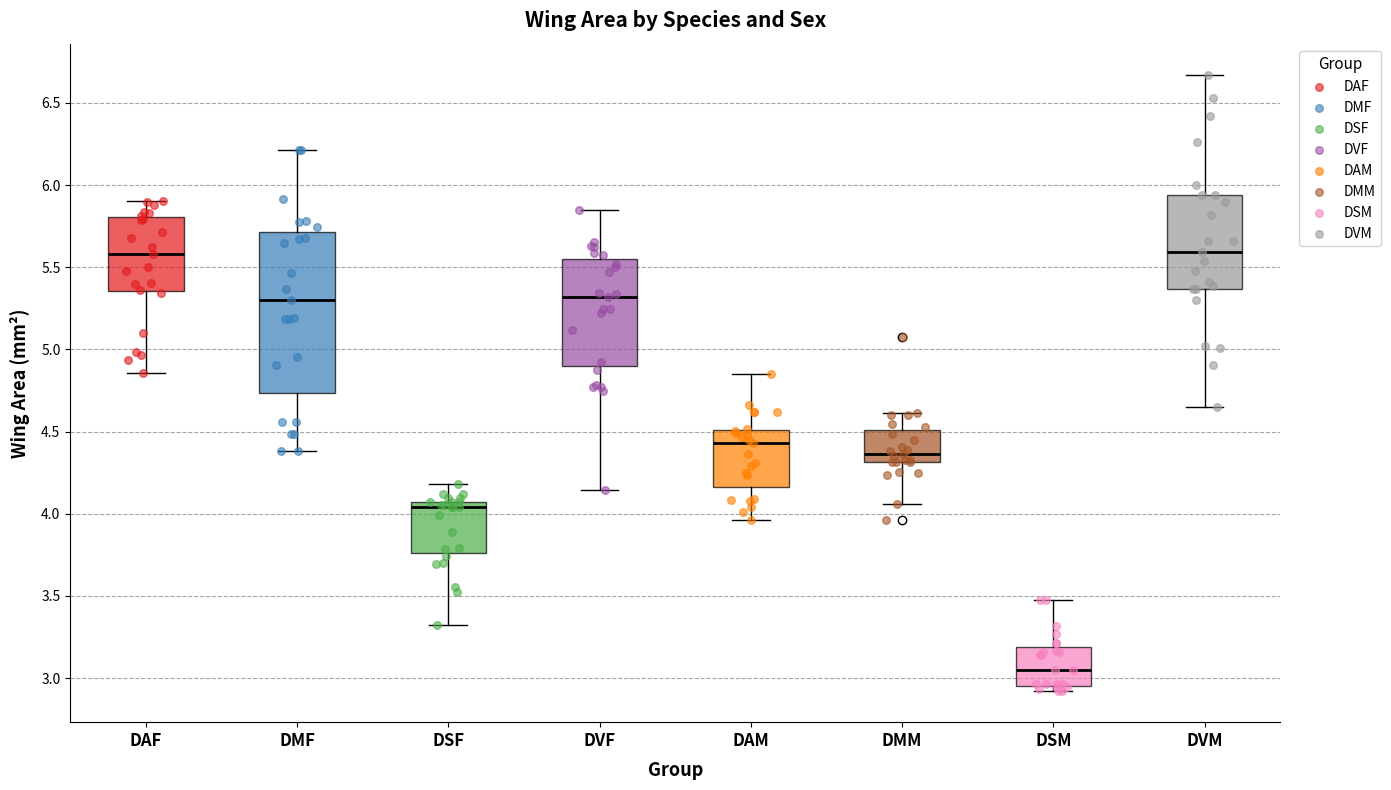

Reading left to right, read every box against the y-axis: the position of its median line, the range the box covers, and the ends of its whiskers. The values are not printed on the chart, so give them approximately, as read against the axis.

DAF: median 5.60, box 5.35 to 5.80, whiskers 4.85 to 5.90
DMF: median 5.30, box 4.75 to 5.70, whiskers 4.40 to 6.20
DSF: median 4.05 (just below the box's upper edge), box 3.75 to 4.05, whiskers 3.30 to 4.20
DVF: median 5.30, box 4.90 to 5.55, whiskers 4.15 to 5.85
DAM: median 4.45, box 4.15 to 4.50, whiskers 3.95 to 4.85
DMM: median 4.35, box 4.30 to 4.50, whiskers 4.05 to 4.60
DSM: median 3.05, box 2.95 to 3.20, whiskers 2.90 to 3.45
DVM: median 5.60, box 5.35 to 5.95, whiskers 4.65 to 6.65